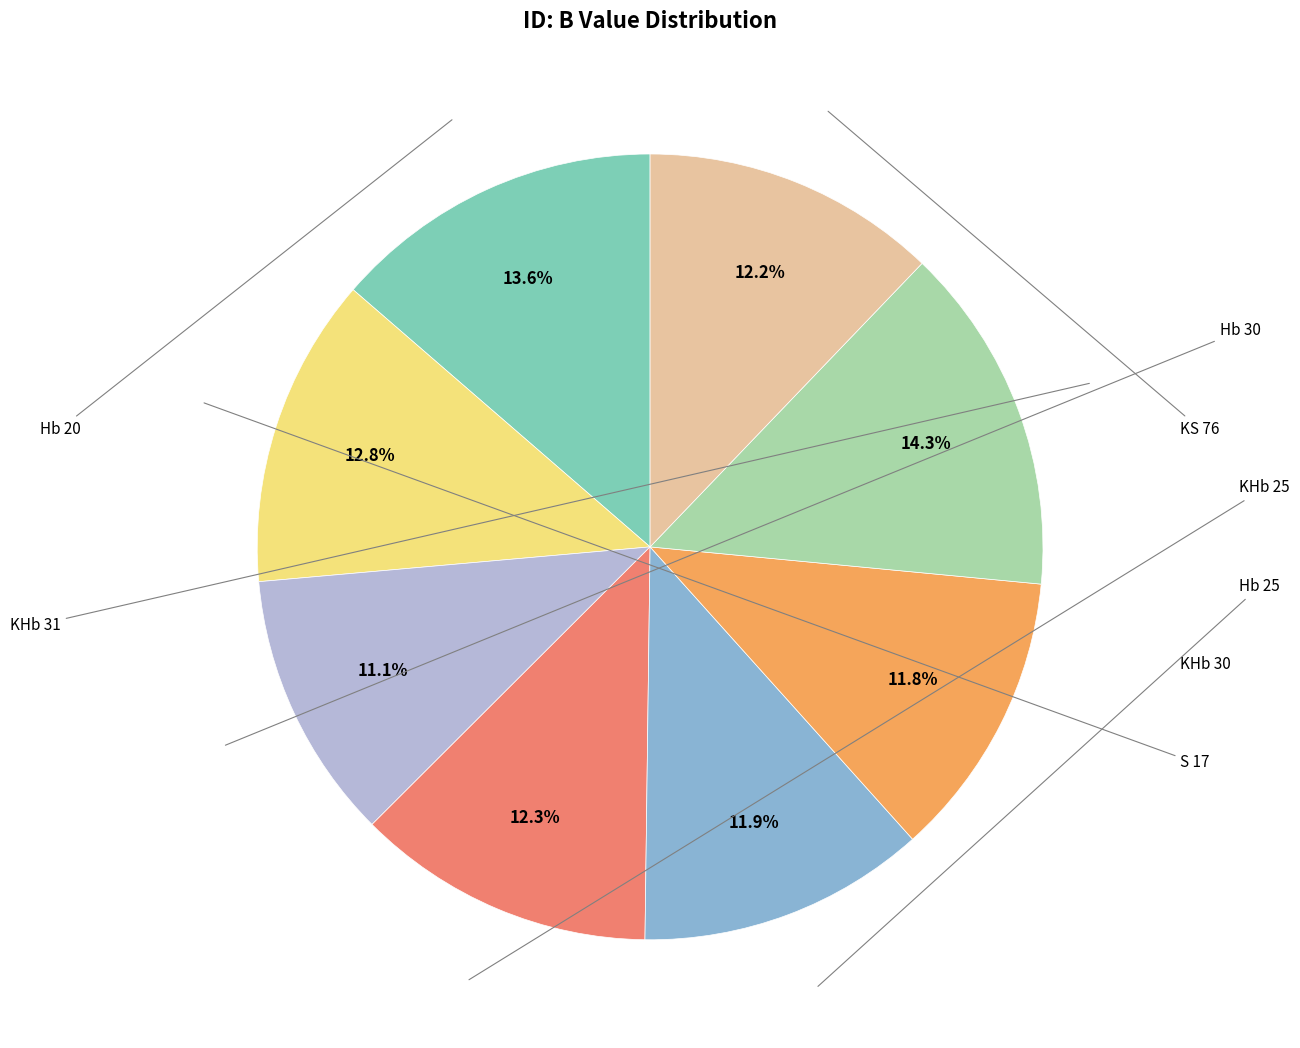

Is there any slice that represents more than half of the pie?

No